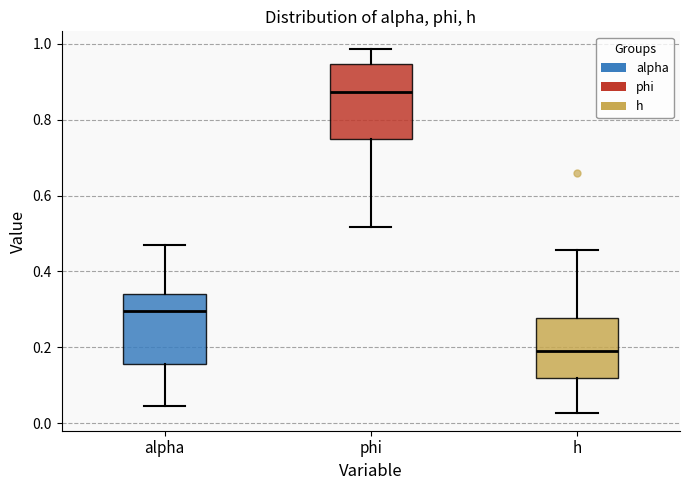

Reading left to right, read every box against the y-axis: the position of its median line, the range the box covers, and the ends of its whiskers. The values are not printed on the chart, so give them approximately, as read against the axis.

alpha: median 0.30, box 0.16 to 0.34, whiskers 0.04 to 0.46
phi: median 0.88, box 0.74 to 0.94, whiskers 0.52 to 0.98
h: median 0.20, box 0.12 to 0.28, whiskers 0.02 to 0.46